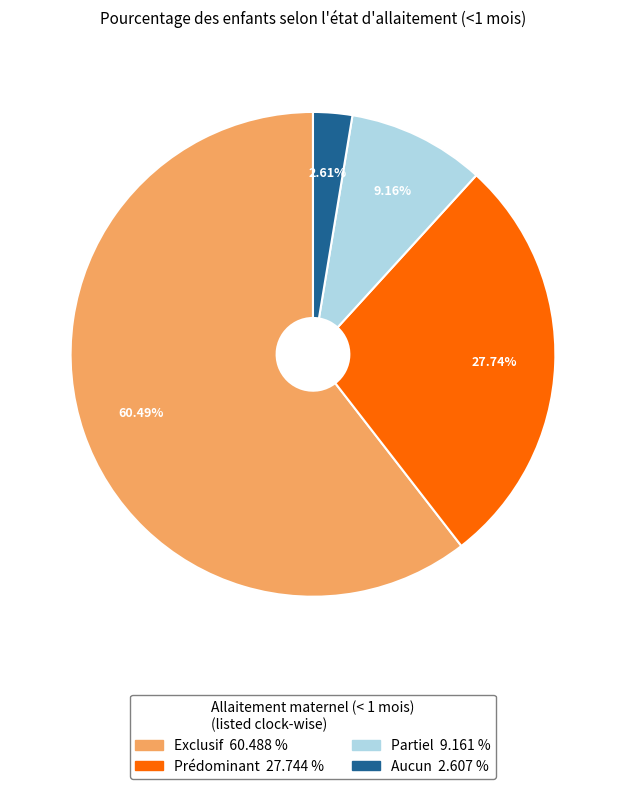

Which category accounts for the majority?

Exclusif